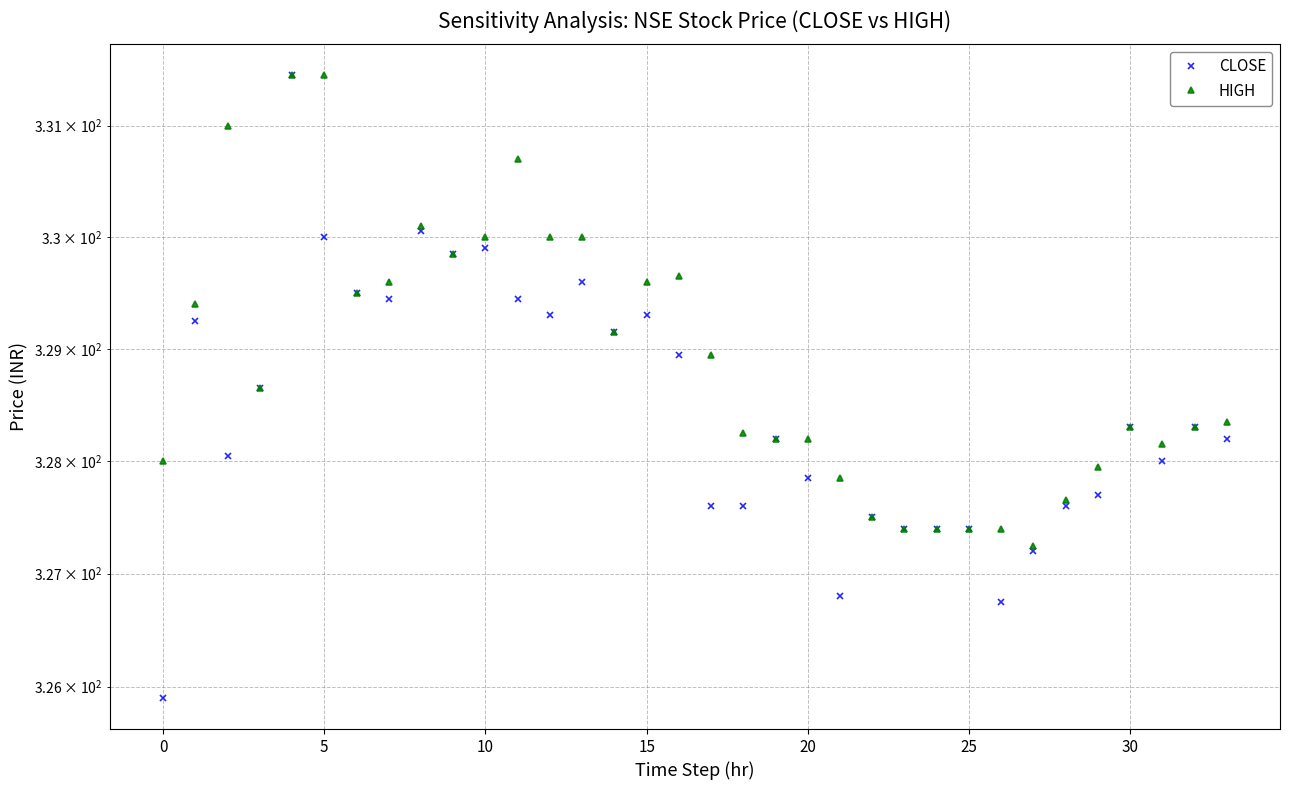

What is the value of the HIGH point at the 24th from the left?

327.4